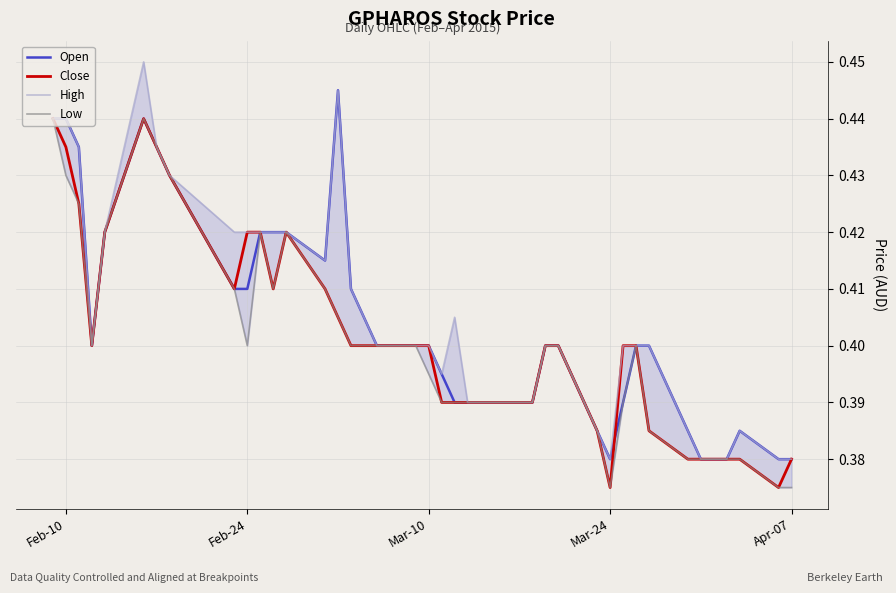

The Low series shows 0.5 at 18. True or false?

False